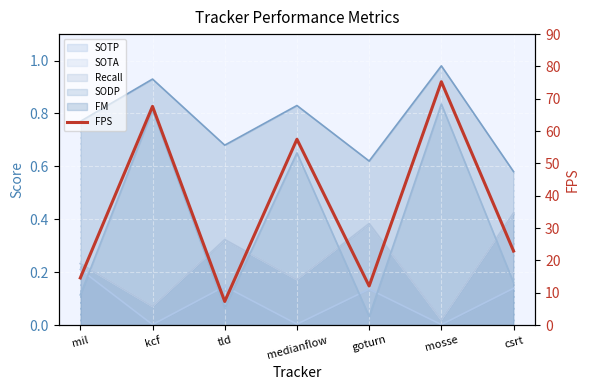

At which label does the data first exceed 22?

kcf